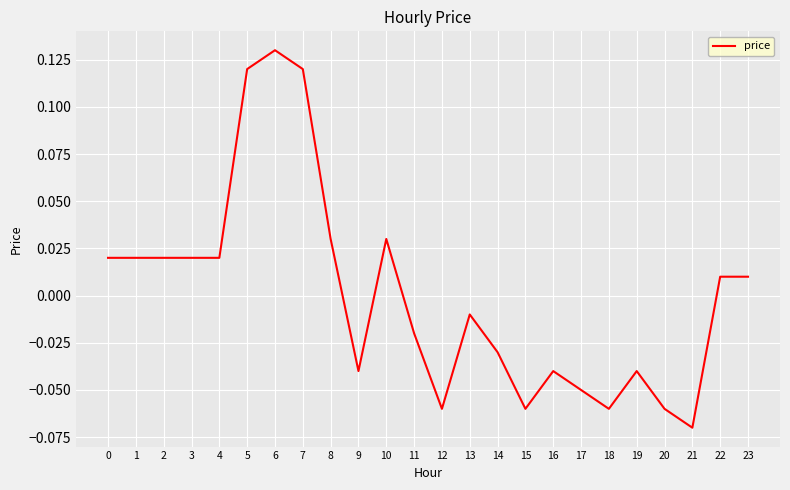

Which has a higher value, 20 or 10?

10